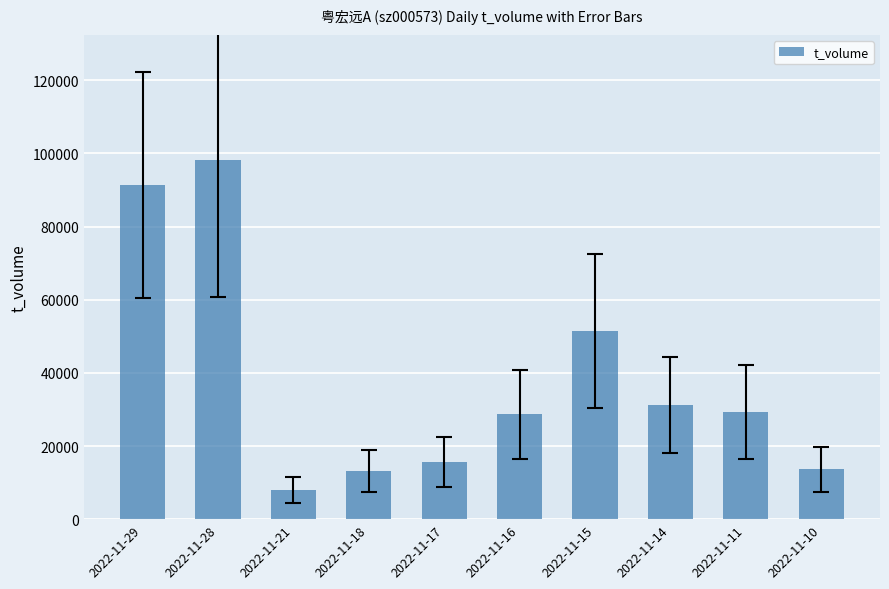

What is the difference between the values at 2022-11-16 and 2022-11-15?

22772